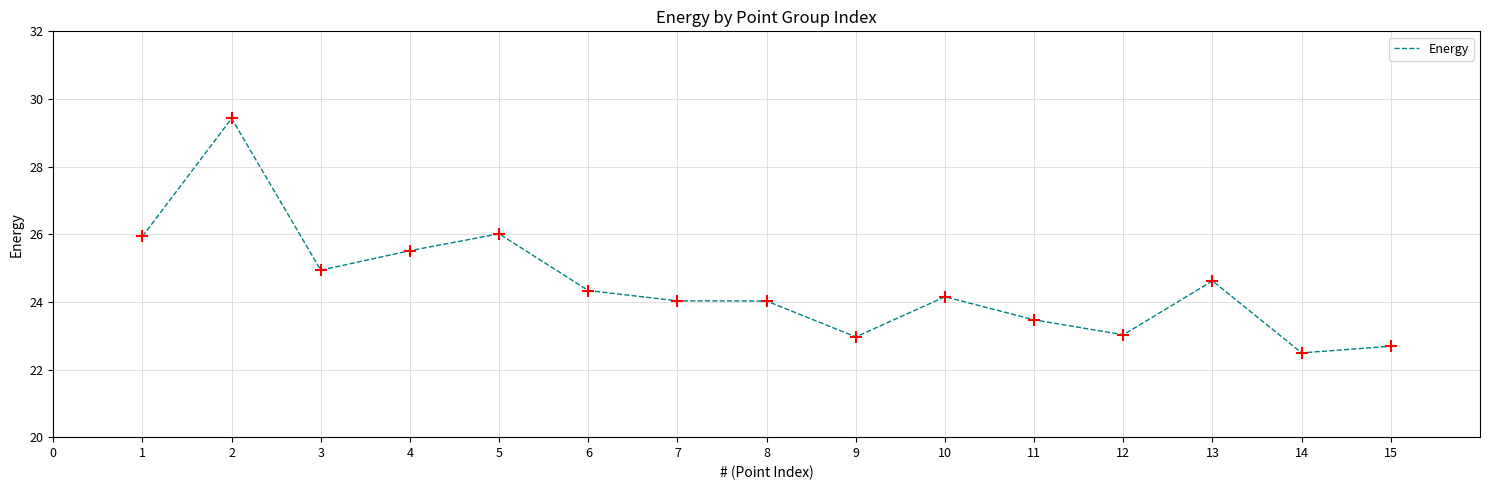

Approximately how many times larger is the value at 6 compared to 13?

1.0